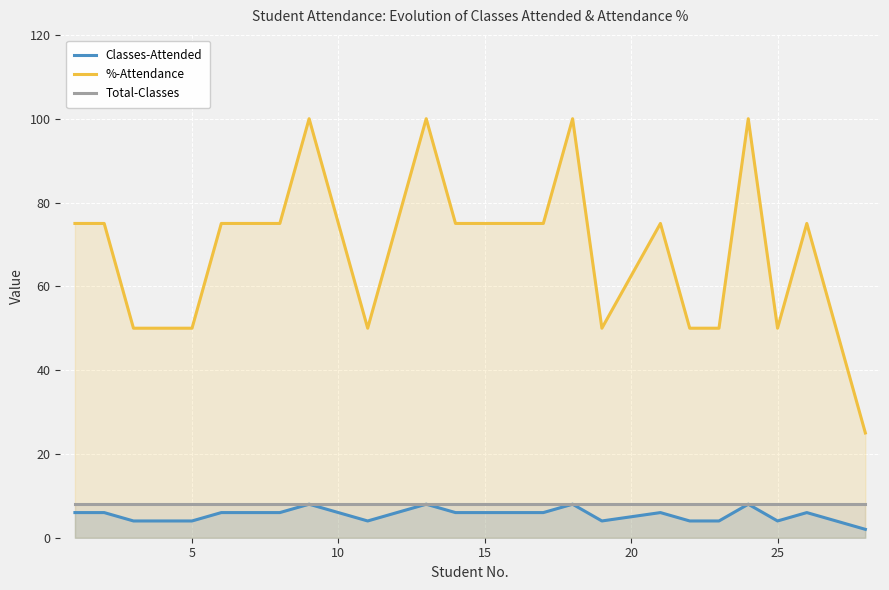

What are all the series names shown in the legend?

Classes-Attended, %-Attendance, Total-Classes